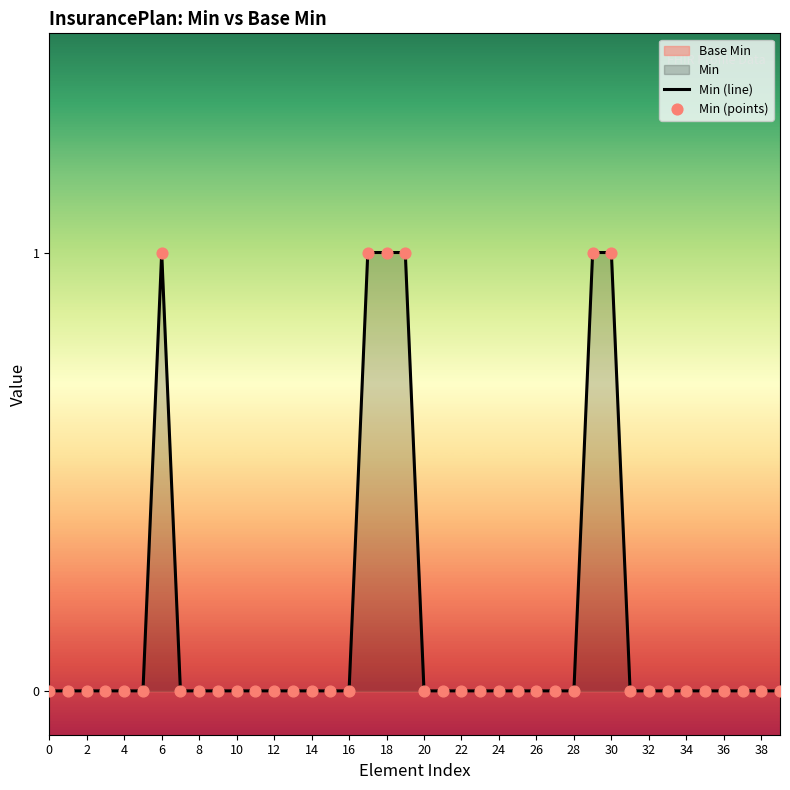

Which series reaches the maximum Y coordinate?

Min (line)